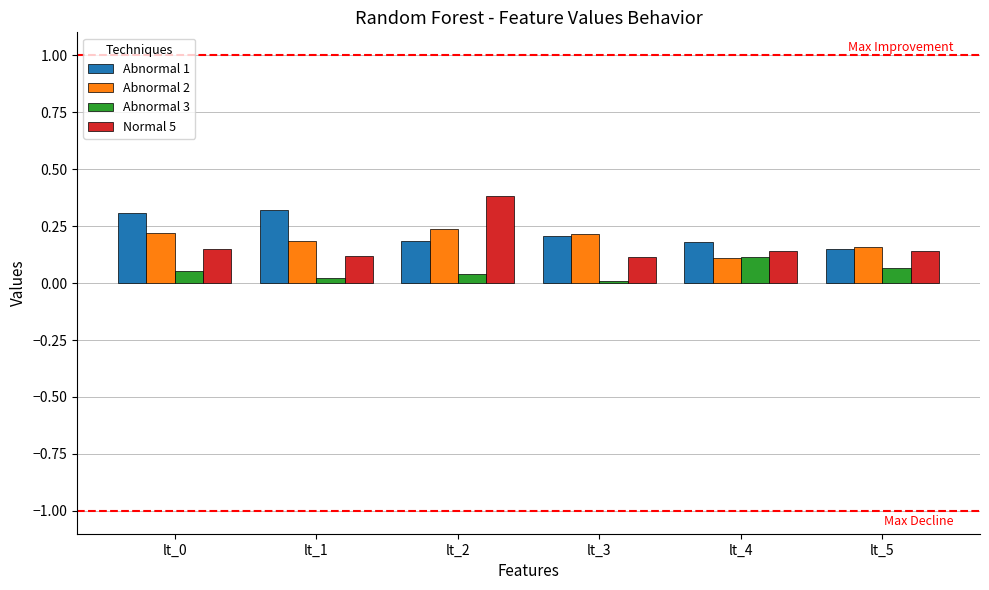

Which category has the highest value in the Normal 5 series?

lt_2